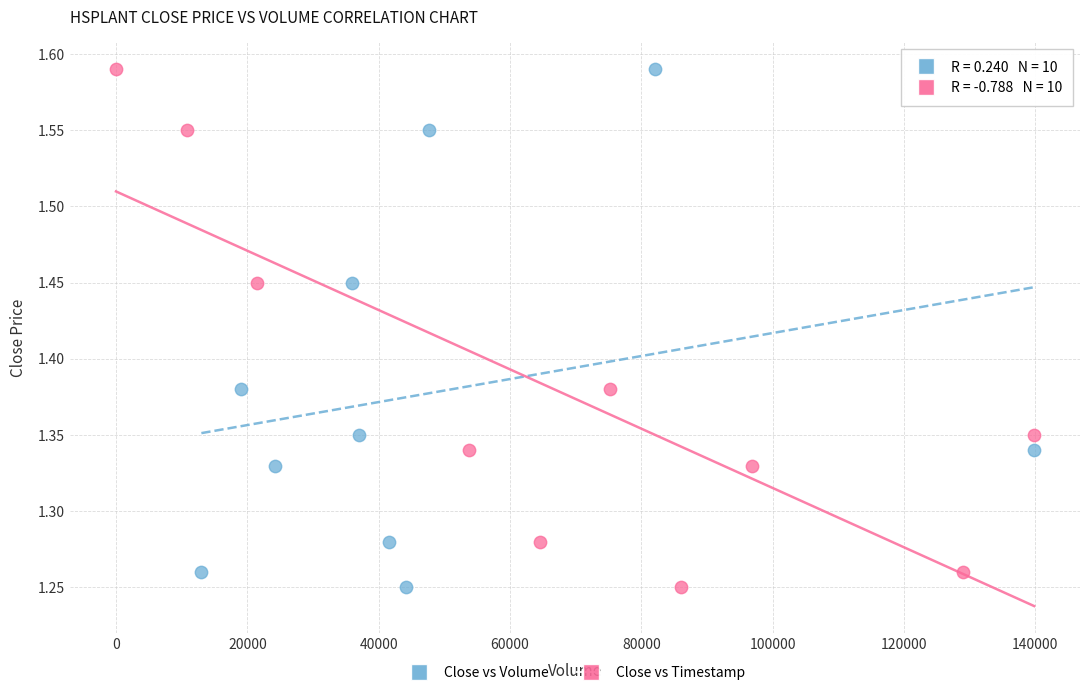

What are all the series names shown in the legend?

Close vs Volume, Close vs Timestamp